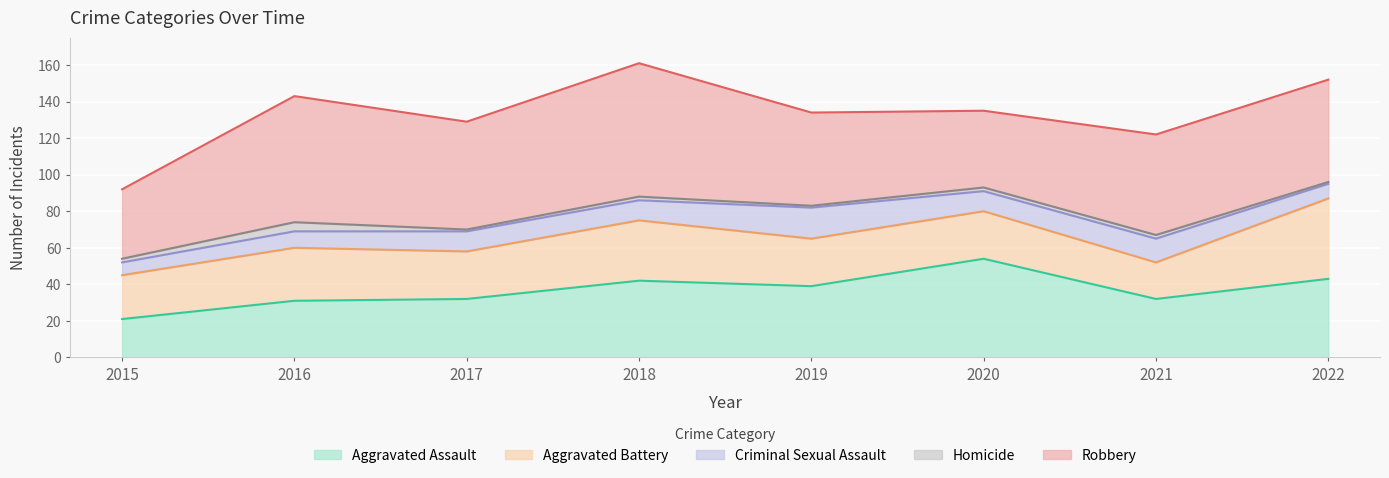

Which series has the largest total across all categories?

Robbery